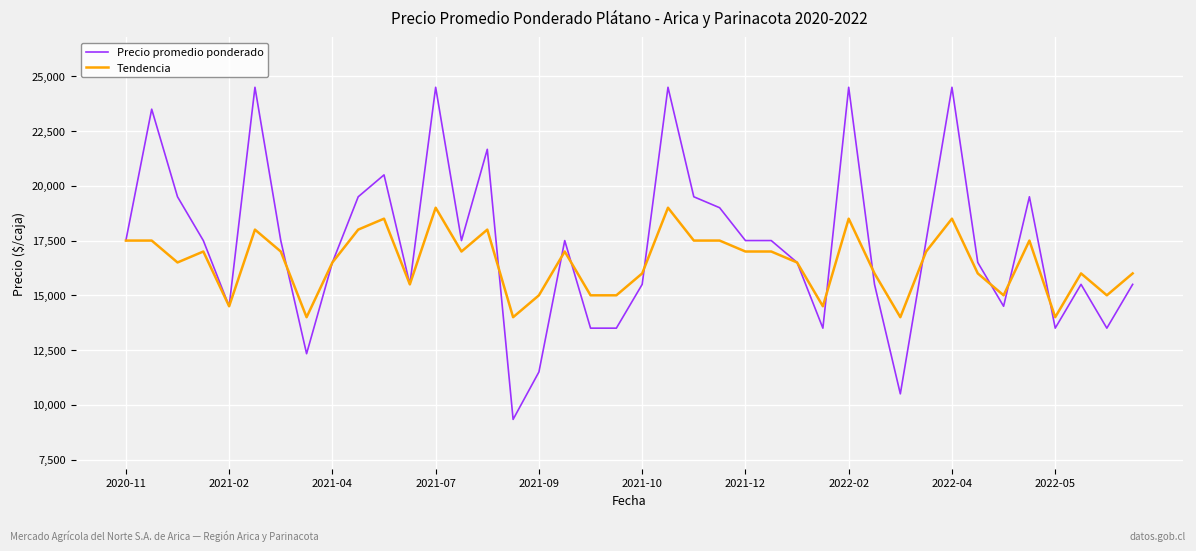

List the series in order of their peak value, lowest first.

Tendencia, Precio promedio ponderado